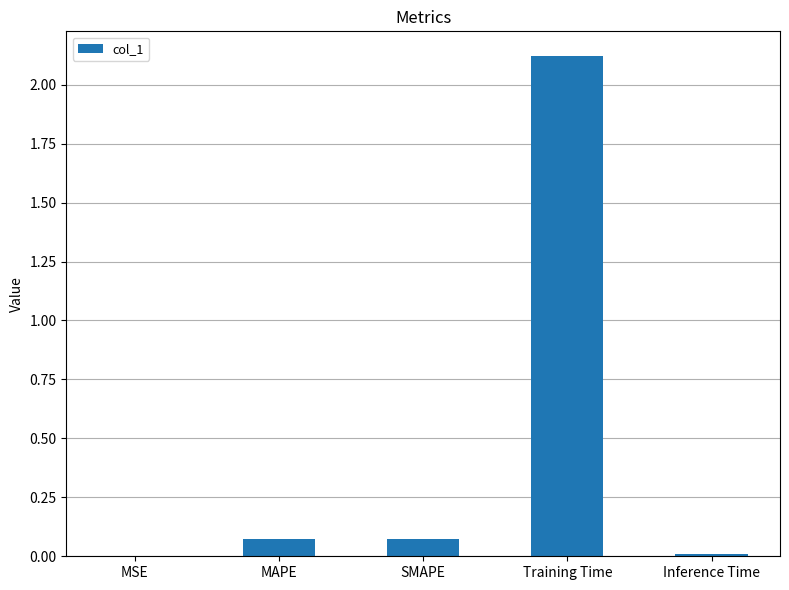

What is the average value?

0.5